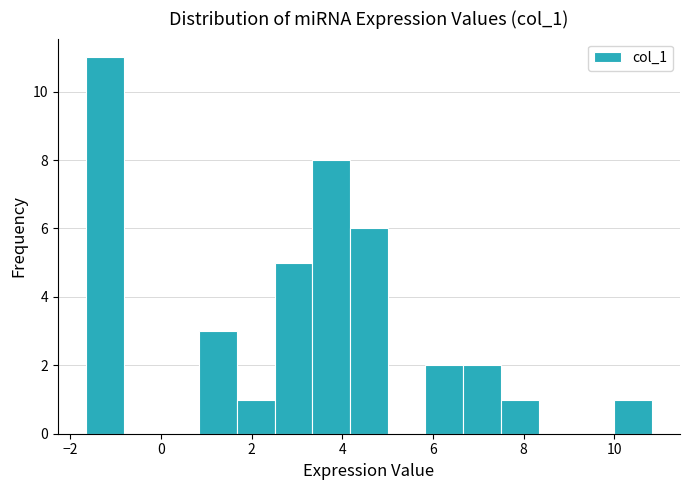

How tall is the bar that spans 0.8 to 1.6 on the x-axis? Neither the bar edges nor the heights are printed on the chart, so give them approximately, as read against the axes.

3